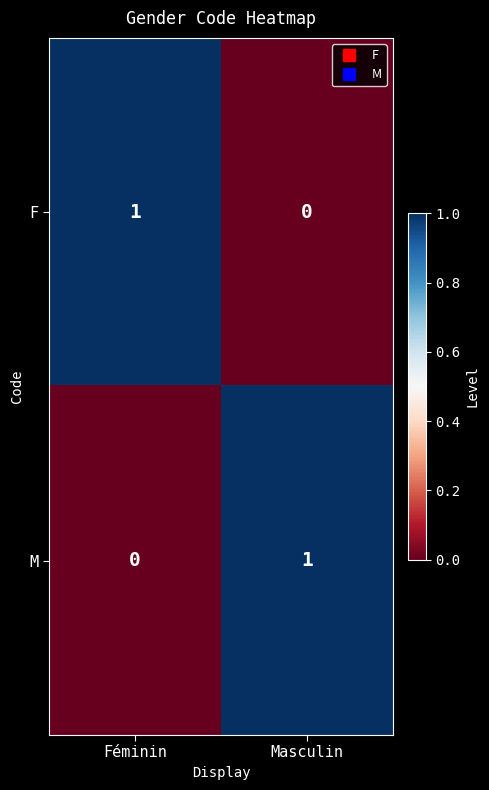

At which label is F closest to 0?

Masculin